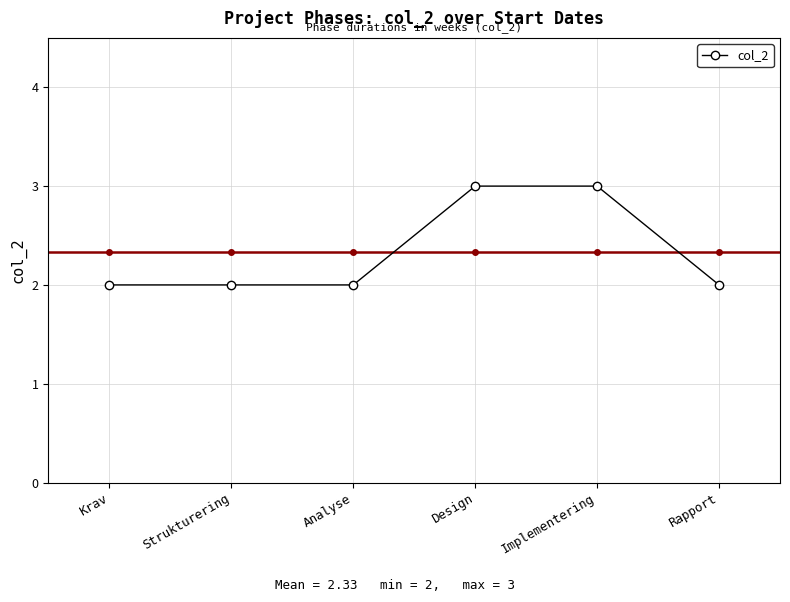

True or false: the data shows 2 at Rapport.

True